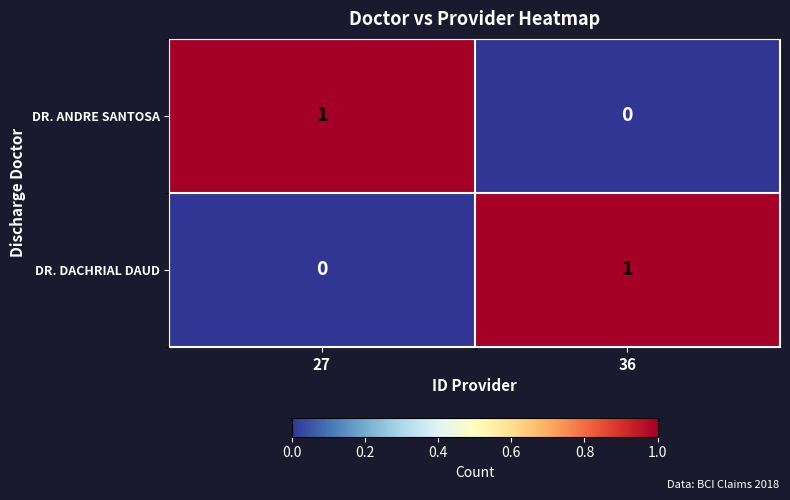

True or false: DR. DACHRIAL DAUD has a value of 0 at 36.

False